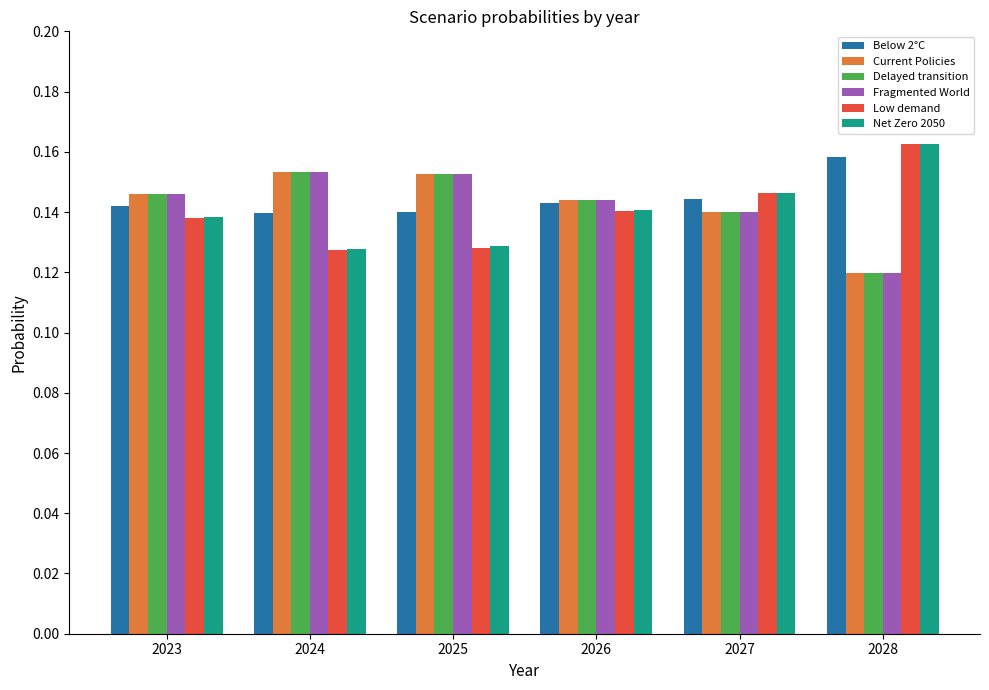

How many Low demand values are between 0 and 1?

6